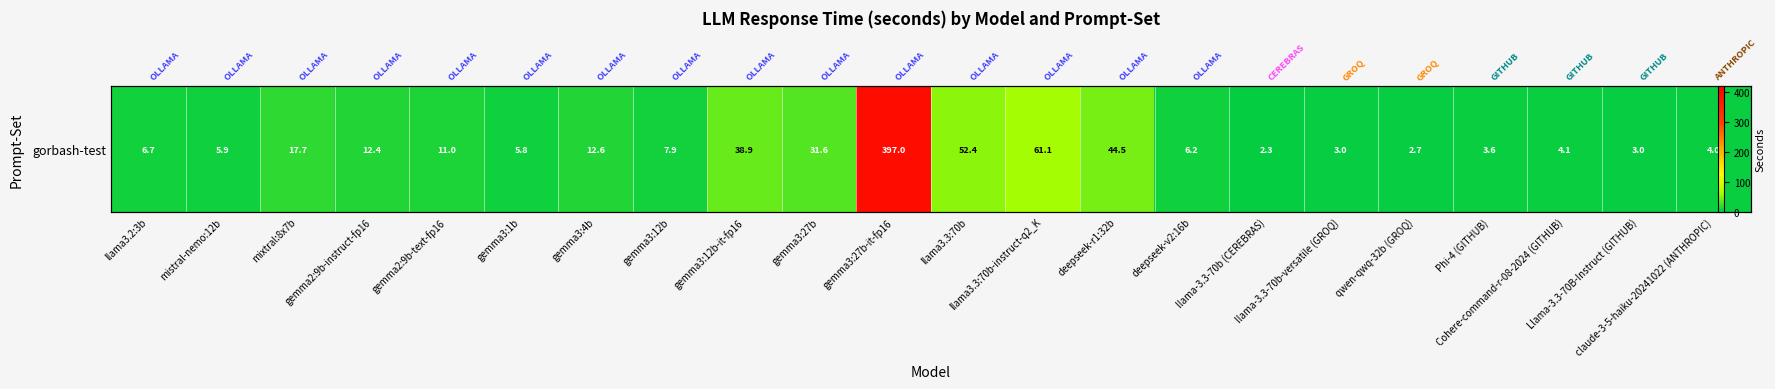

List the labels in order of value, smallest first.

llama-3.3-70b (CEREBRAS), qwen-qwq-32b (GROQ), llama-3.3-70b-versatile (GROQ), Llama-3.3-70B-Instruct (GITHUB), Phi-4 (GITHUB), claude-3-5-haiku-20241022 (ANTHROPIC), Cohere-command-r-08-2024 (GITHUB), gemma3:1b, mistral-nemo:12b, deepseek-v2:16b, llama3.2:3b, gemma3:12b, gemma2:9b-text-fp16, gemma2:9b-instruct-fp16, gemma3:4b, mixtral:8x7b, gemma3:27b, gemma3:12b-it-fp16, deepseek-r1:32b, llama3.3:70b, llama3.3:70b-instruct-q2_K, gemma3:27b-it-fp16